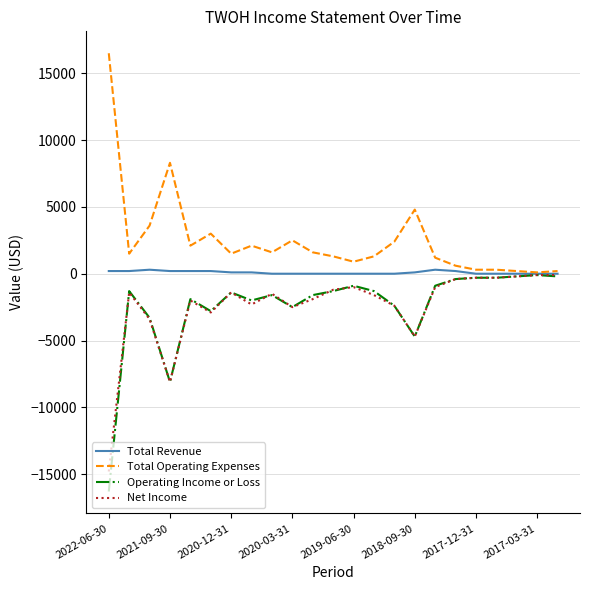

Which series has the largest total across all categories?

Total Operating Expenses